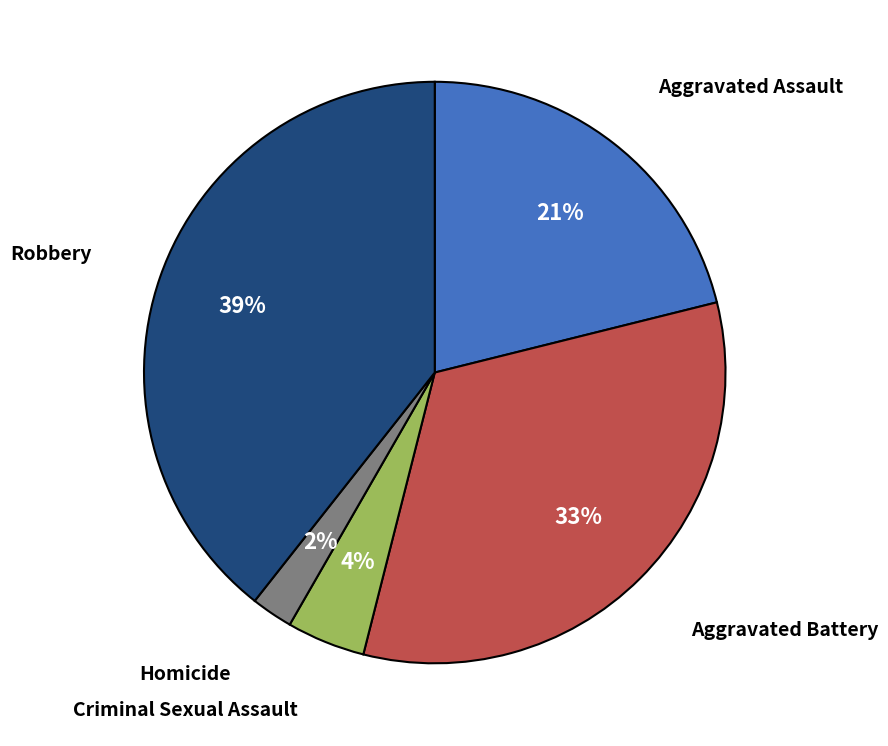

To the nearest percent, what is the difference between the largest and smallest slice percentages?

37%